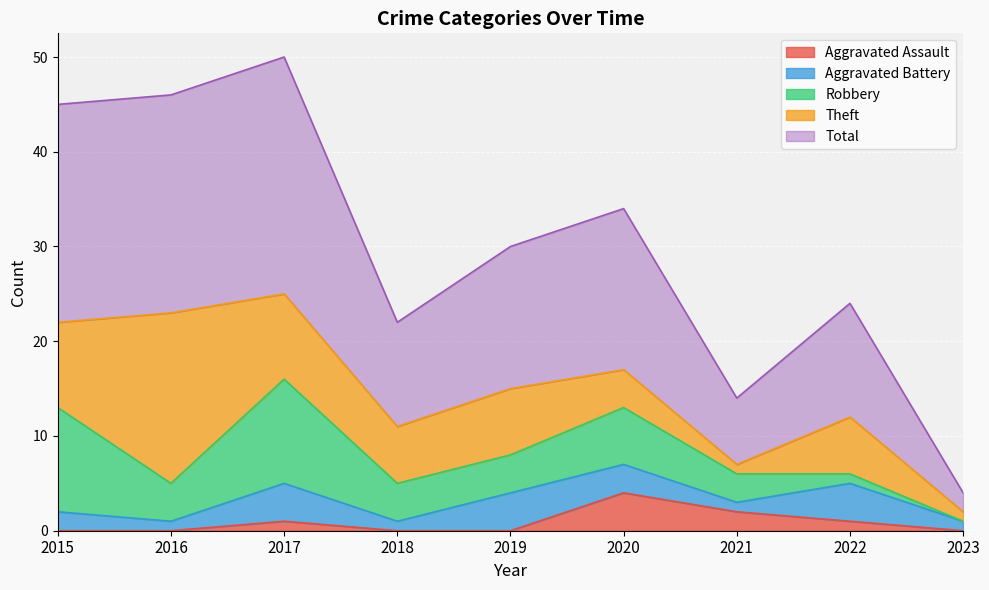

The Theft series shows 7 at 2019. True or false?

True